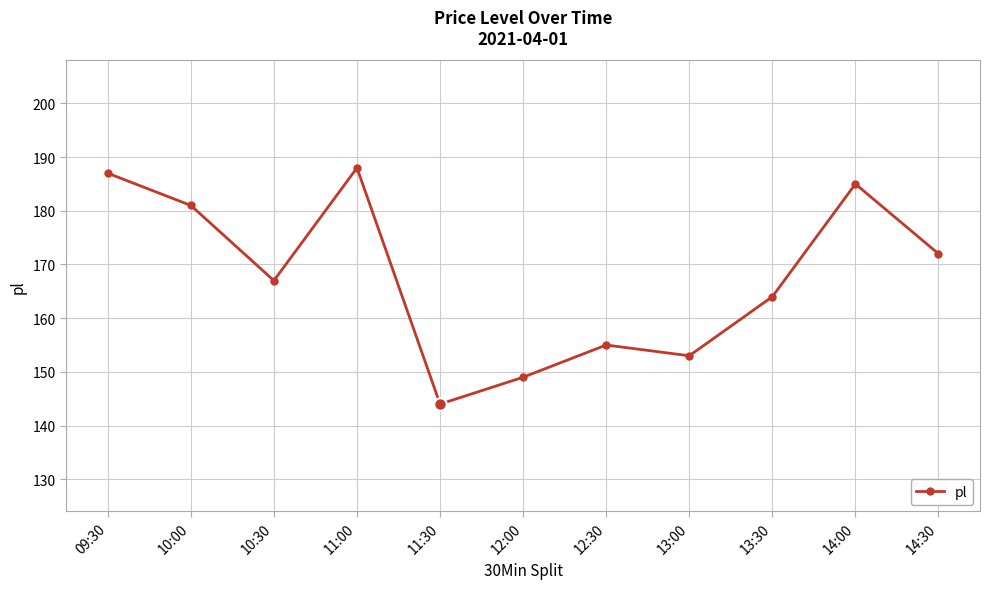

The chart shows a value of 50 at 14:30. True or false?

False